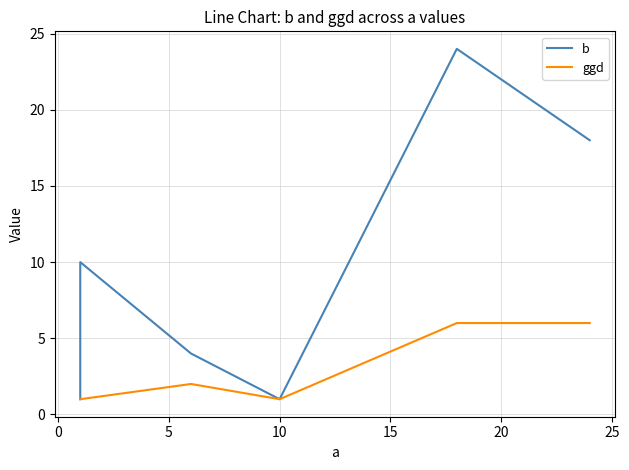

True or false: ggd and b intersect in this chart.

False